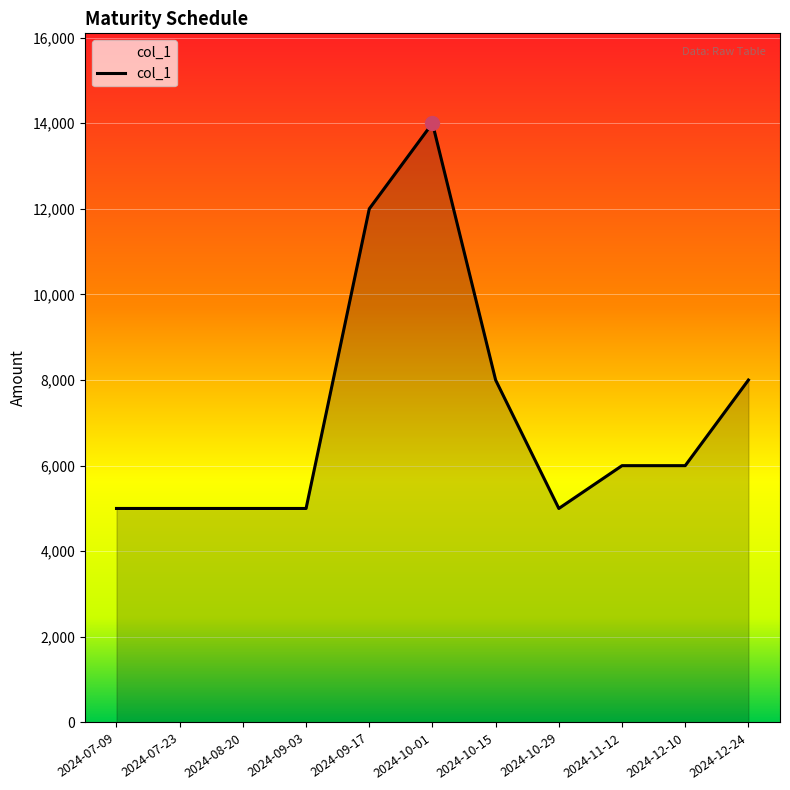

What is the difference between the maximum and minimum values?

9000